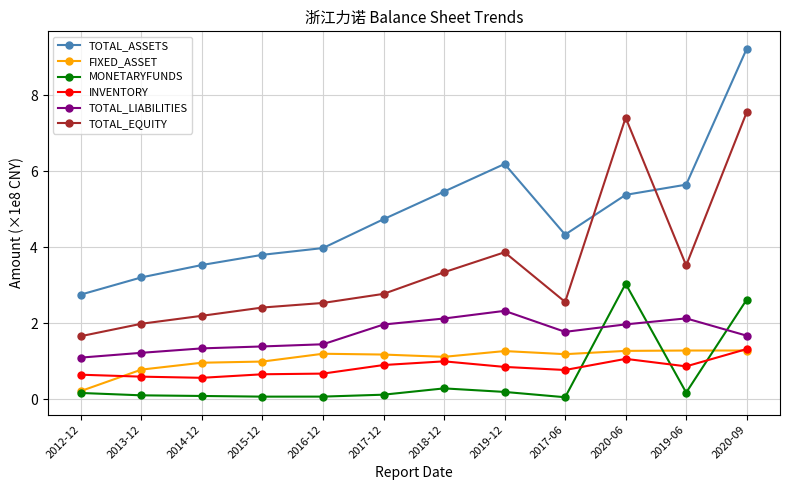

Which series has the widest spread of values?

TOTAL_ASSETS